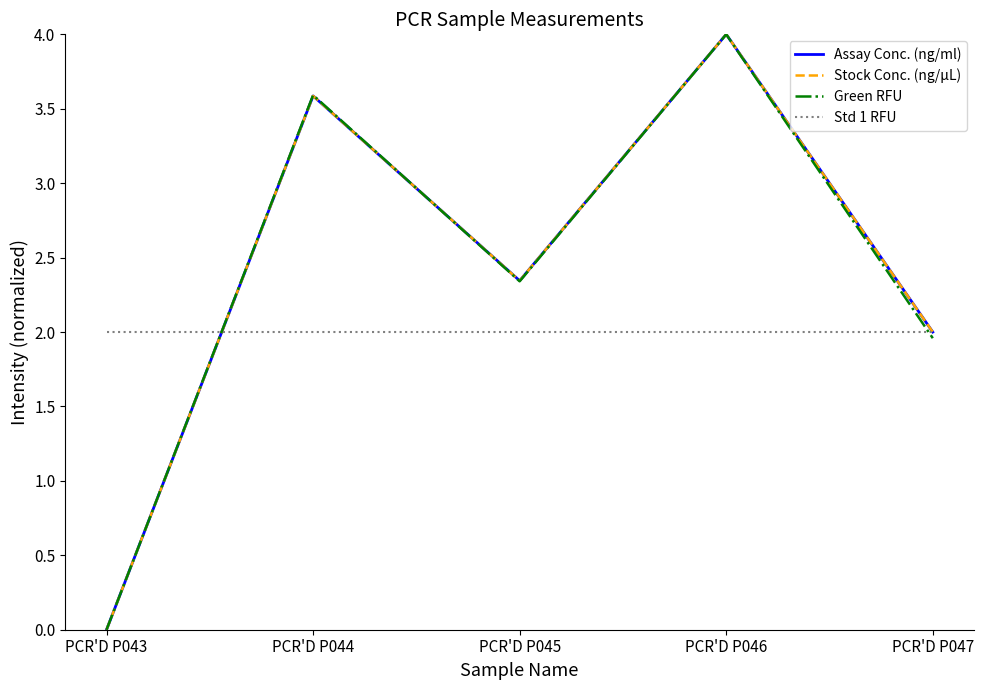

Is the value of Stock Conc. (ng/µL) at PCR'D P043 greater than the value of Assay Conc. (ng/ml) at PCR'D P043?

No